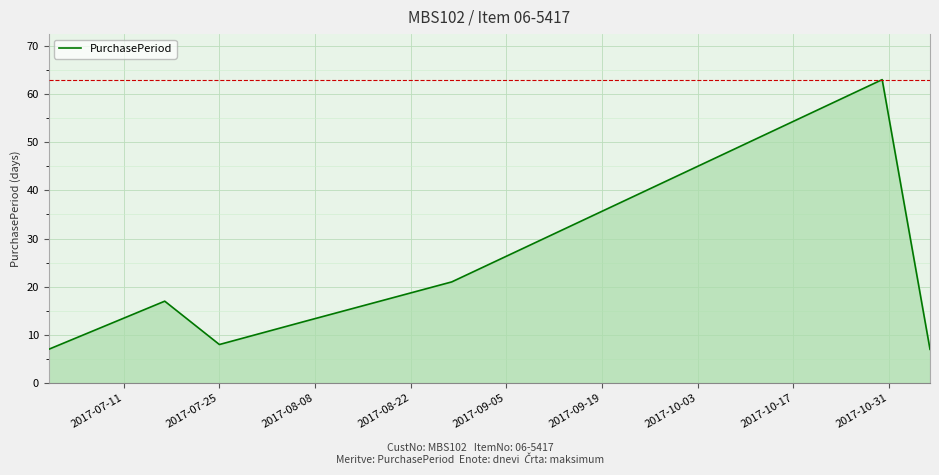

How many interior local peaks (higher than both neighbors) does the data have?

2